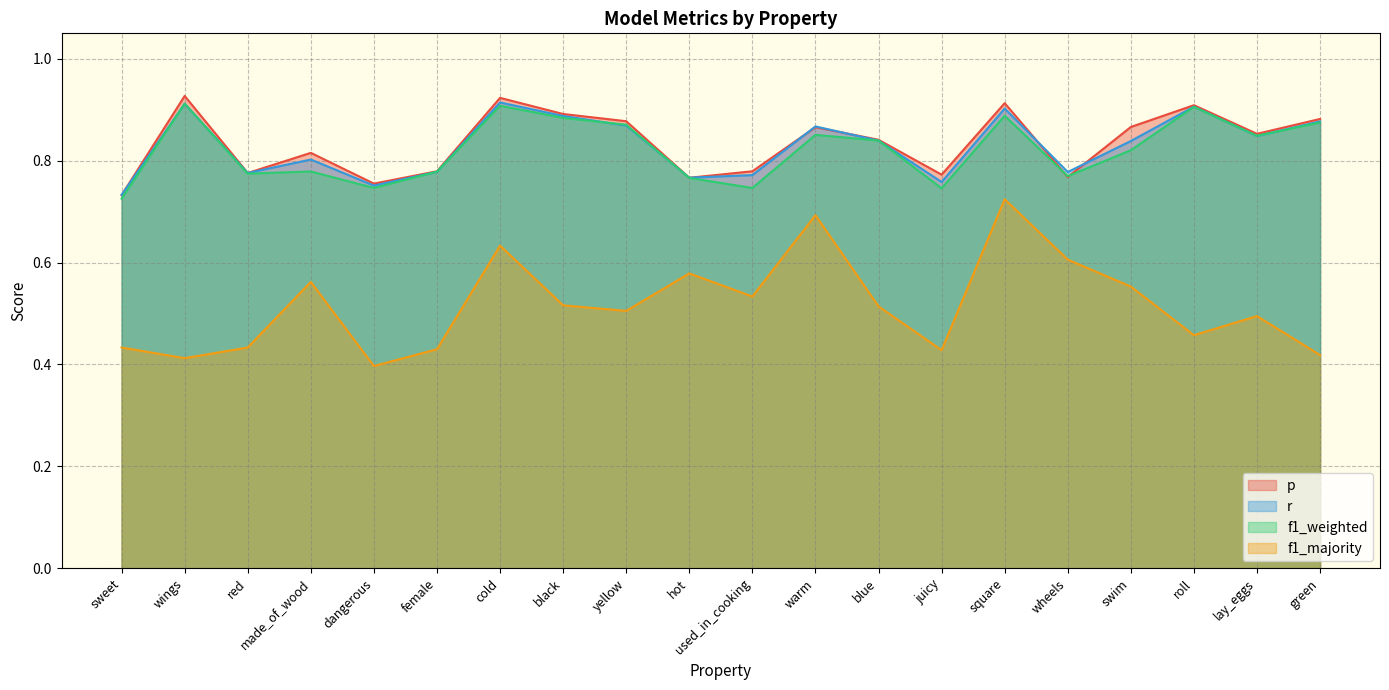

What position from the right is square?

6